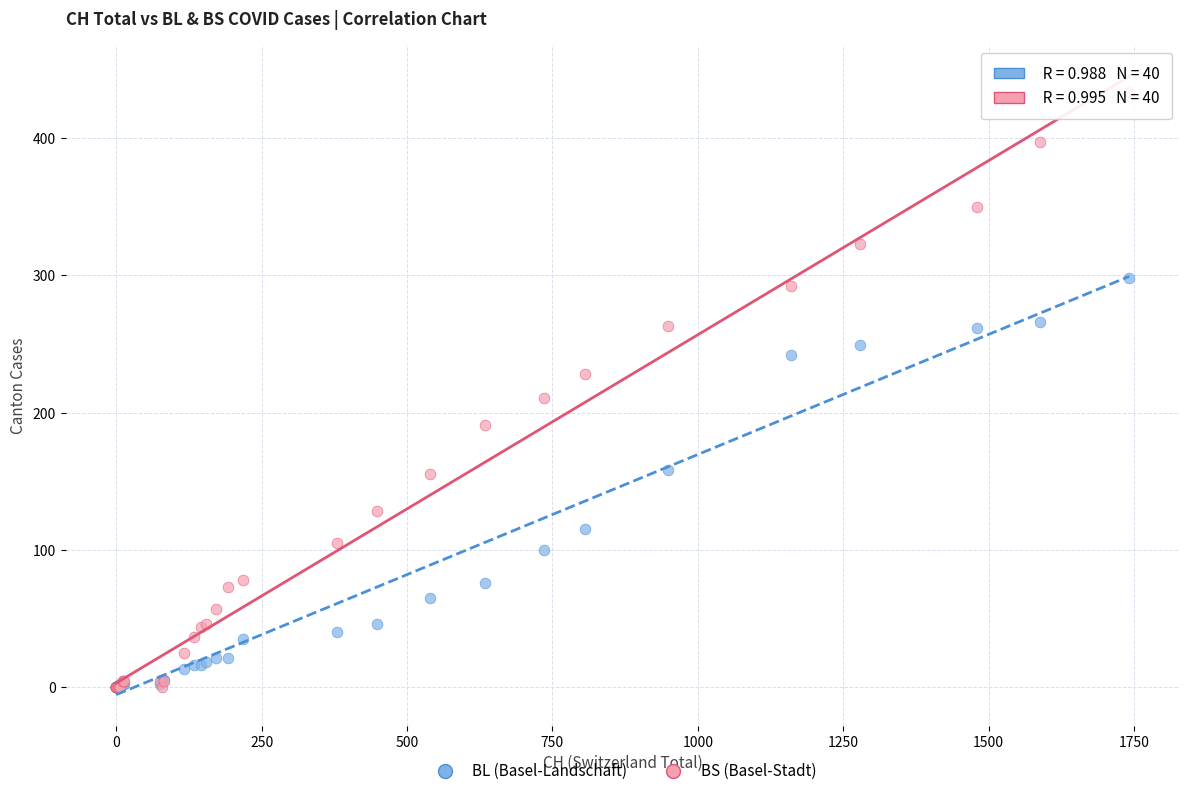

What are all the series names shown in the legend?

BL (Basel-Landschaft), BS (Basel-Stadt)